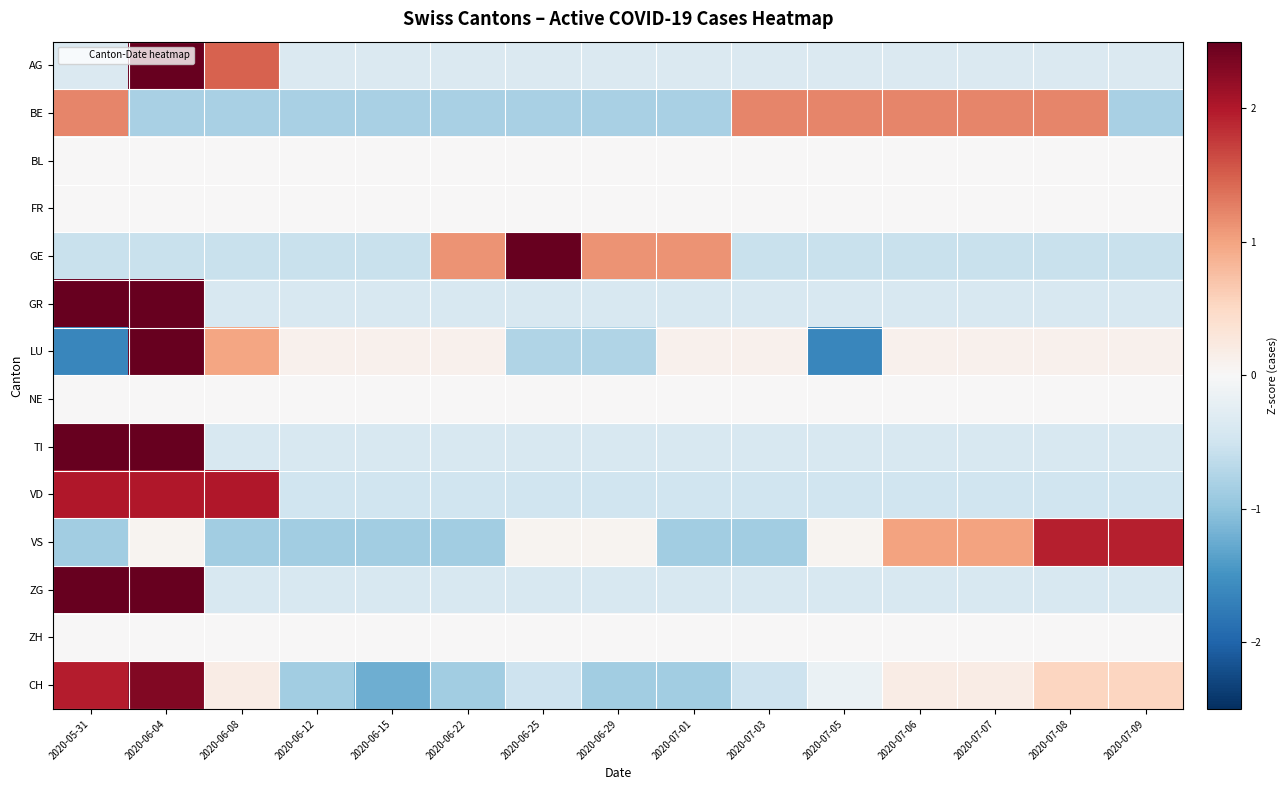

List the series in order of their peak value, lowest first.

BL, FR, NE, ZH, BE, VS, VD, CH, GR, TI, ZG, LU, GE, AG